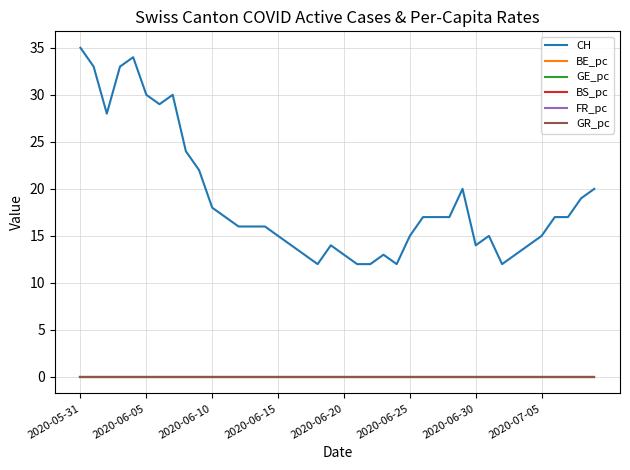

True or false: FR_pc and CH intersect in this chart.

False